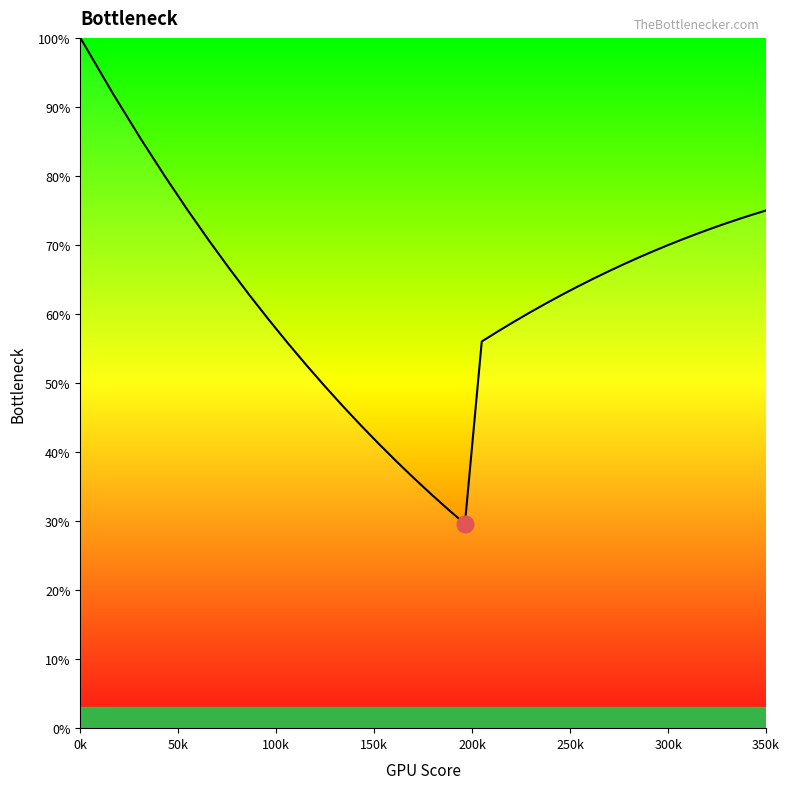

What is the difference between the maximum and minimum values?

70.4